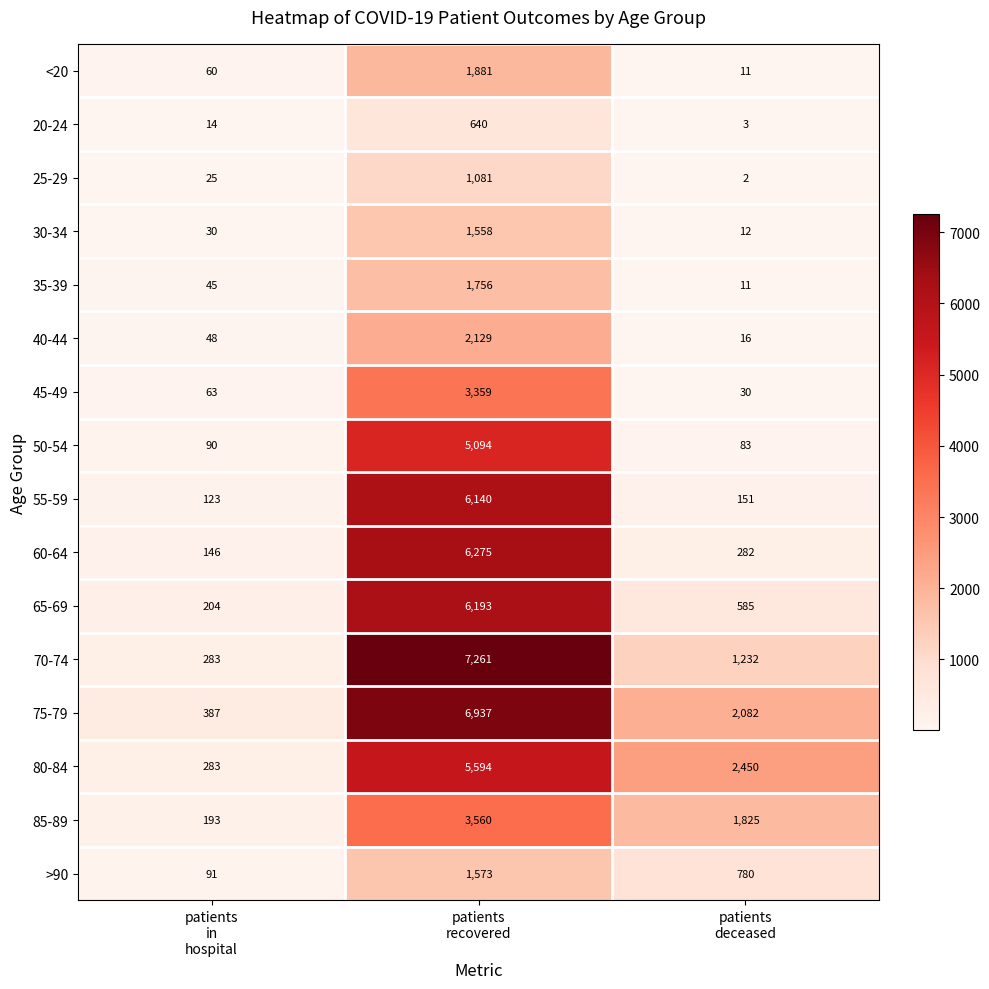

Which series has the widest spread of values?

70-74